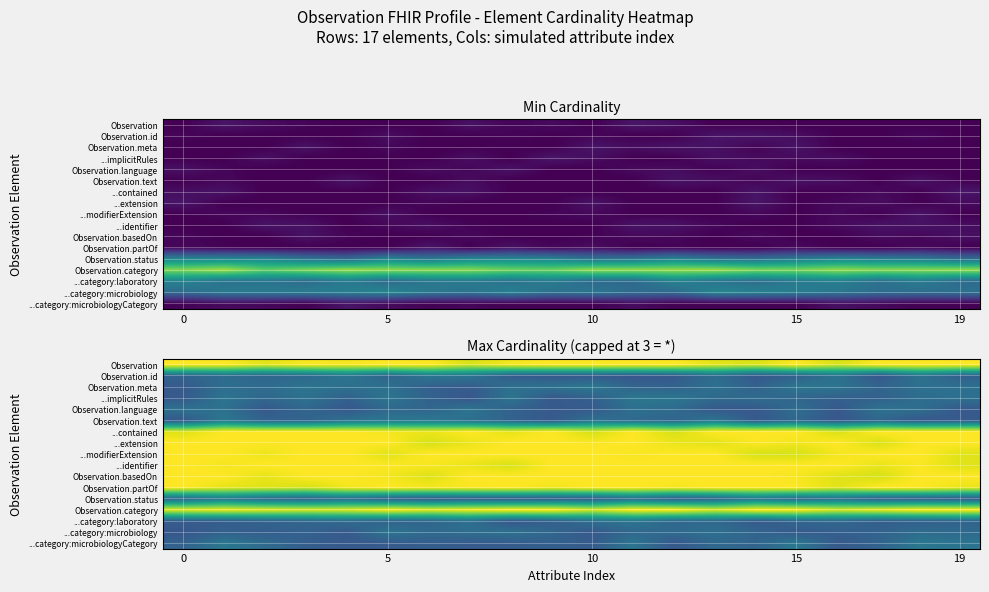

What is the maximum value shown in the chart?

3.0